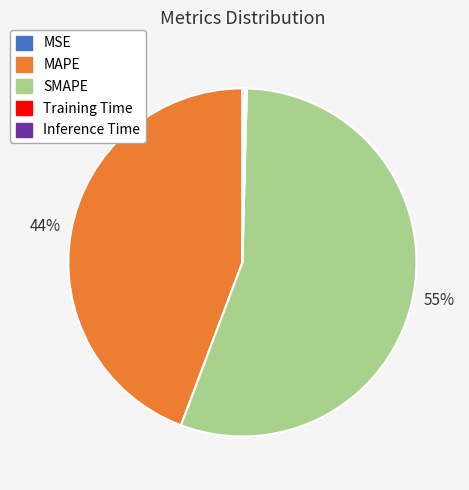

True or false: SMAPE accounts for 63% of the total.

False